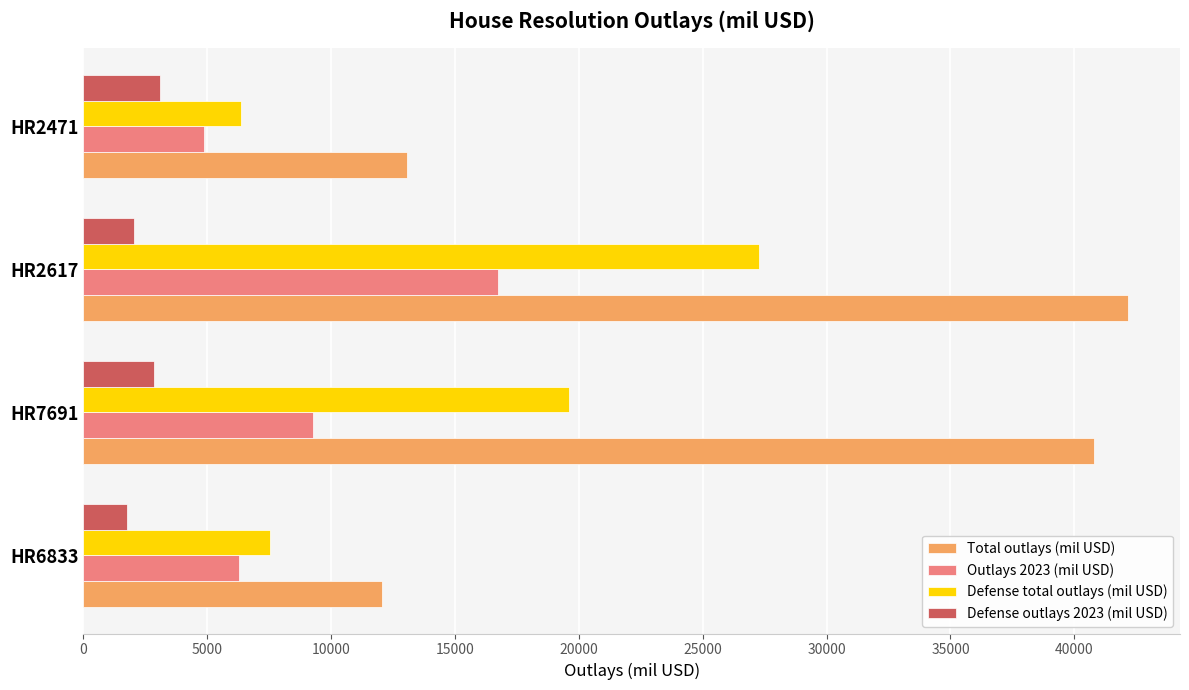

The Defense outlays 2023 (mil USD) series shows 3622 at HR2617. True or false?

False